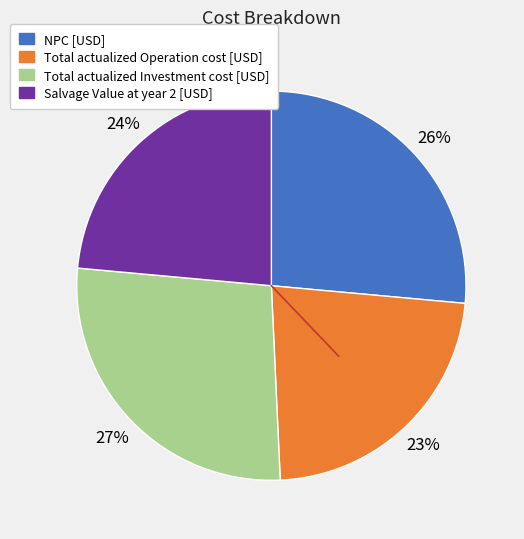

How many segments does this pie chart have?

4